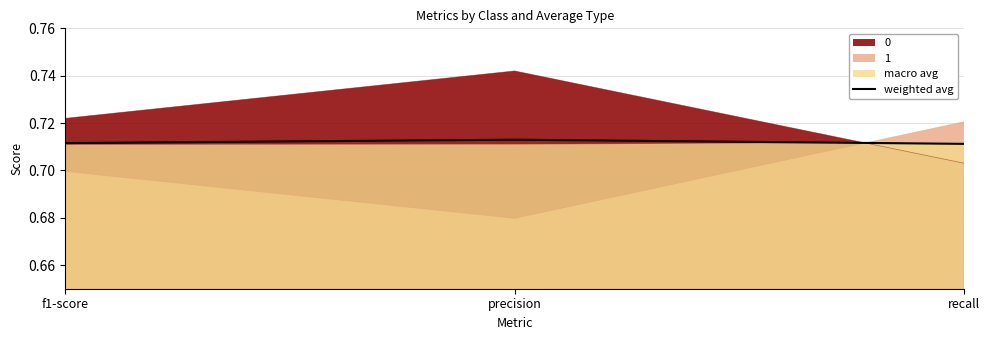

What is the smallest value displayed?

0.7